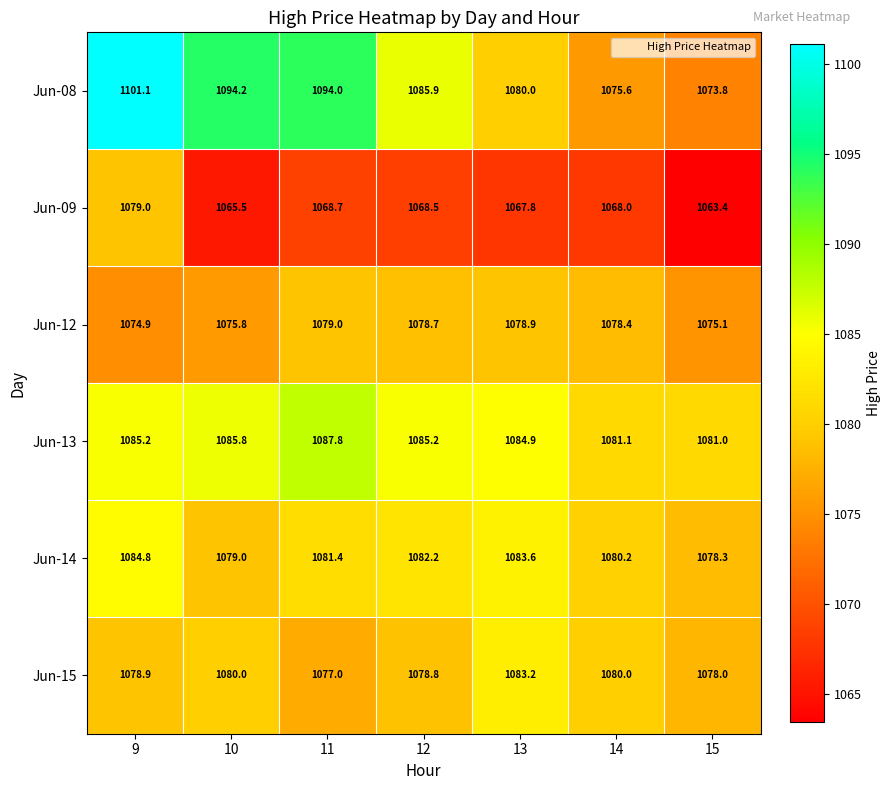

Which series has the widest spread of values?

Jun-08